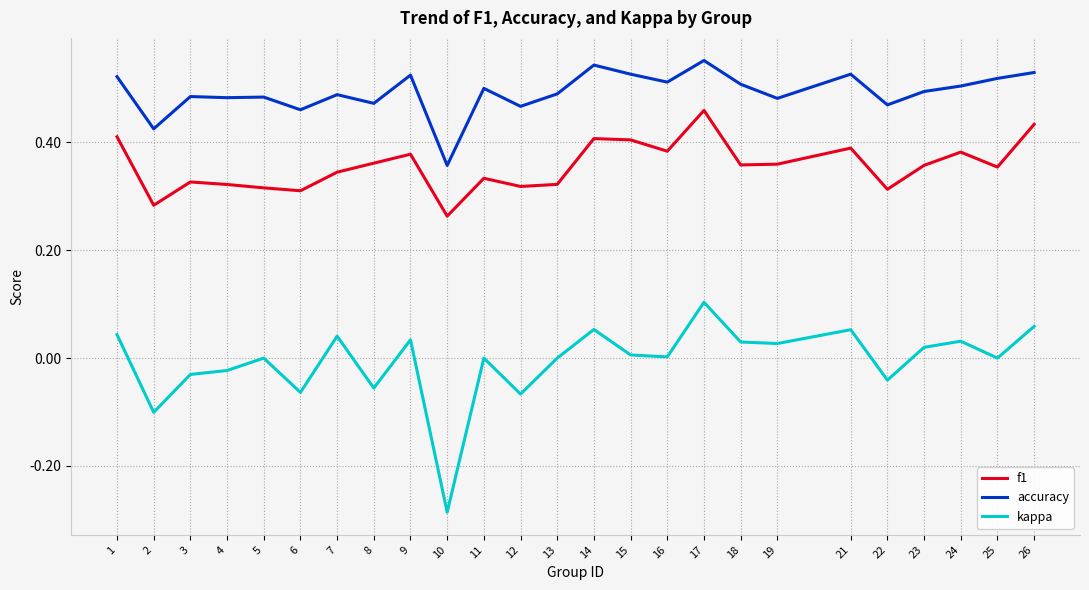

Which series has the largest total across all categories?

accuracy